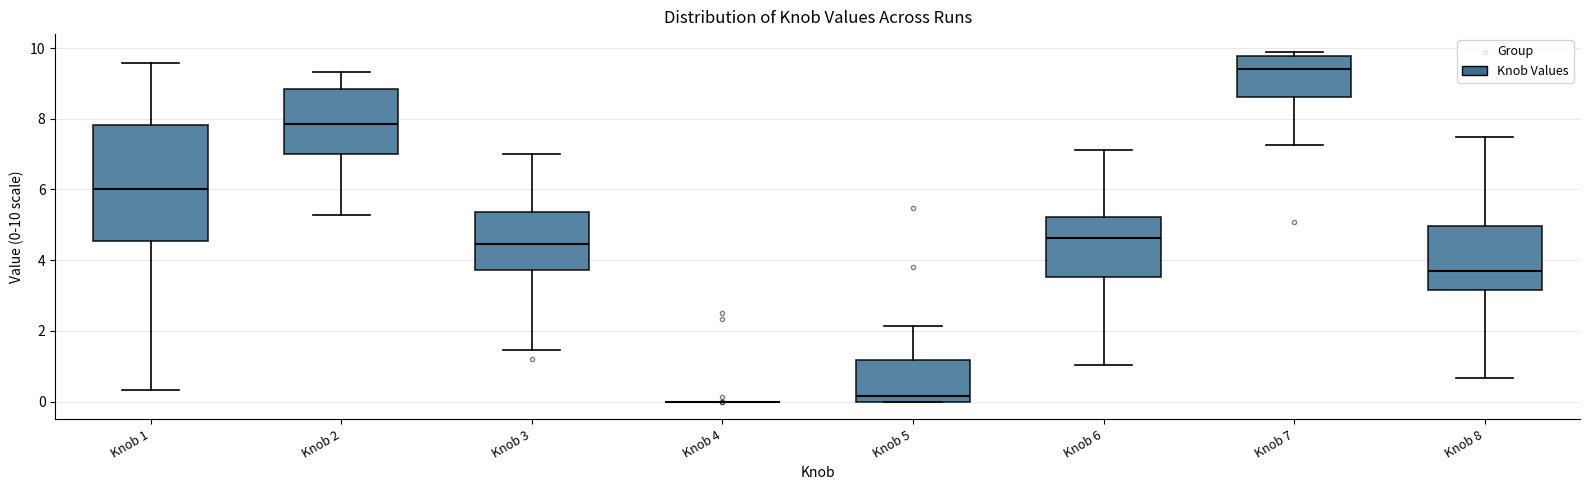

Comparing the boxes themselves (not the whiskers), which one is the tallest?

Knob 1